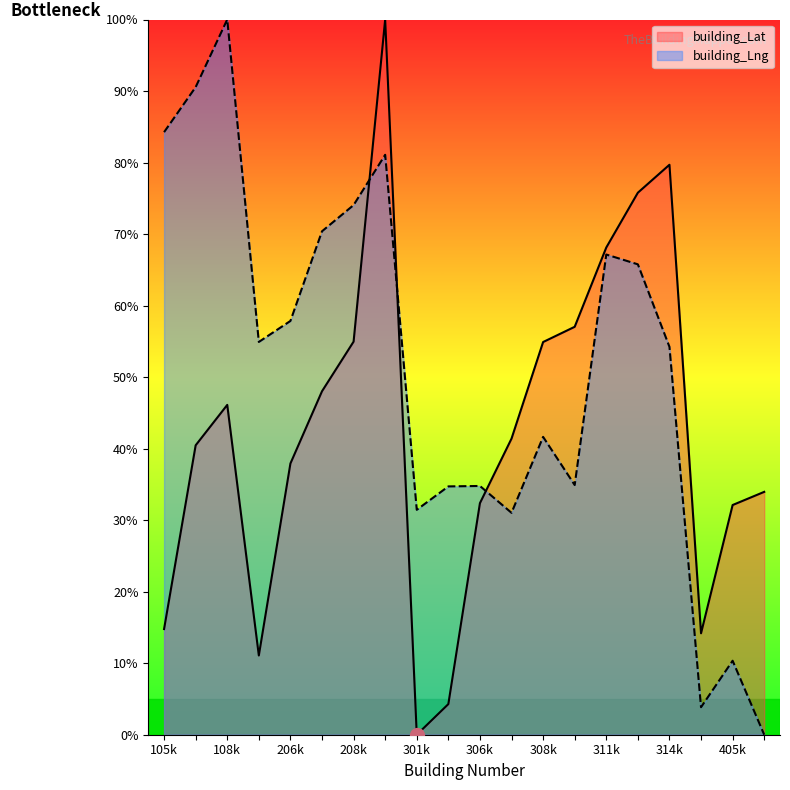

Is it true that building_Lng equals 74.1 at 208k?

True